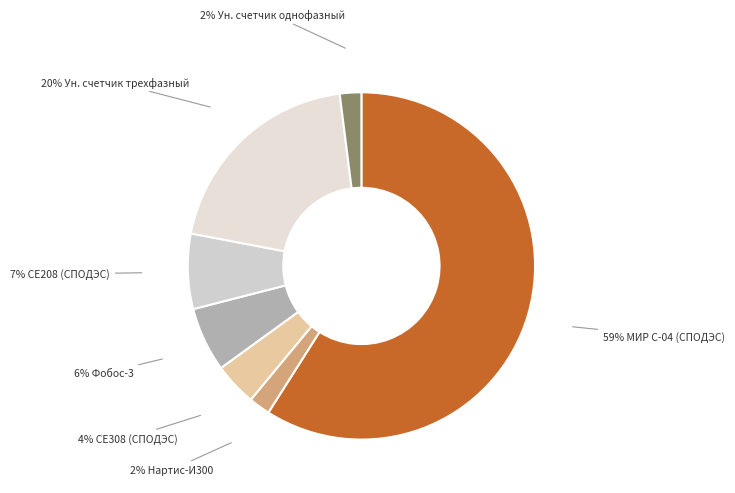

To the nearest percent, what portion does 6% Фобос-3 represent?

6%